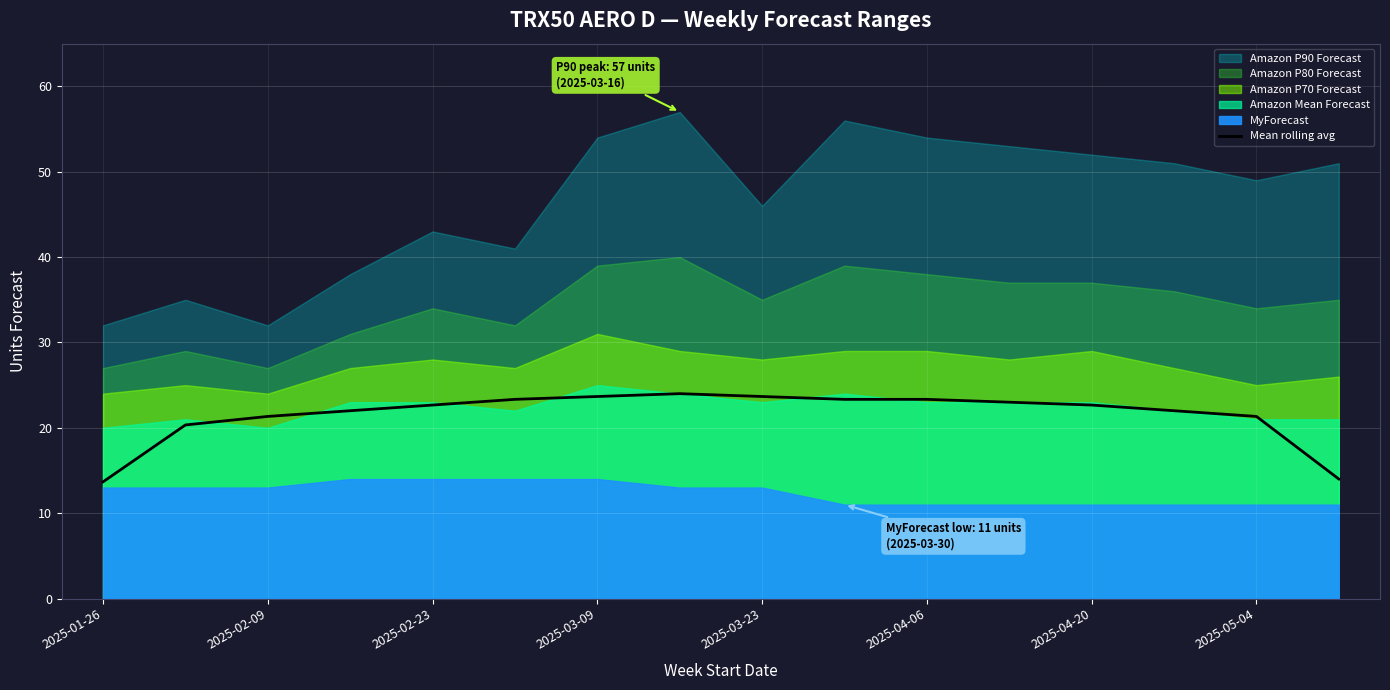

The value of Mean rolling avg at 2025-05-04 is 5.9. True or false?

False